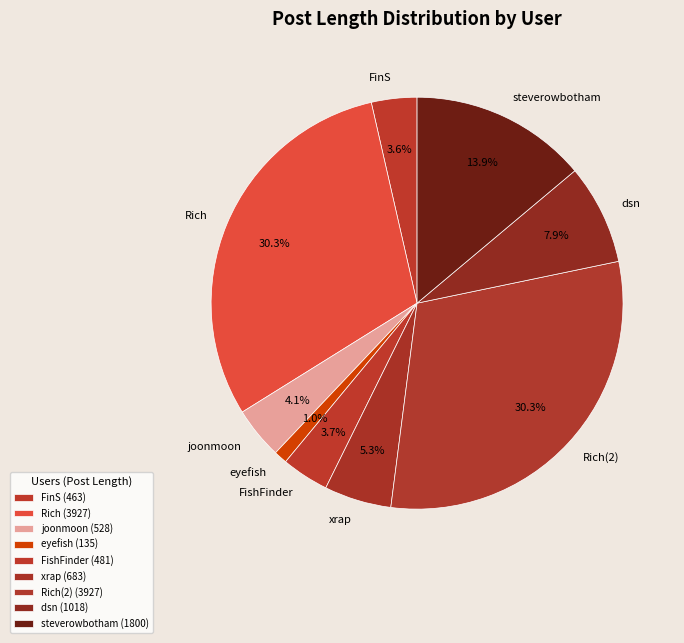

Is the sum of steverowbotham and joonmoon greater than half?

No